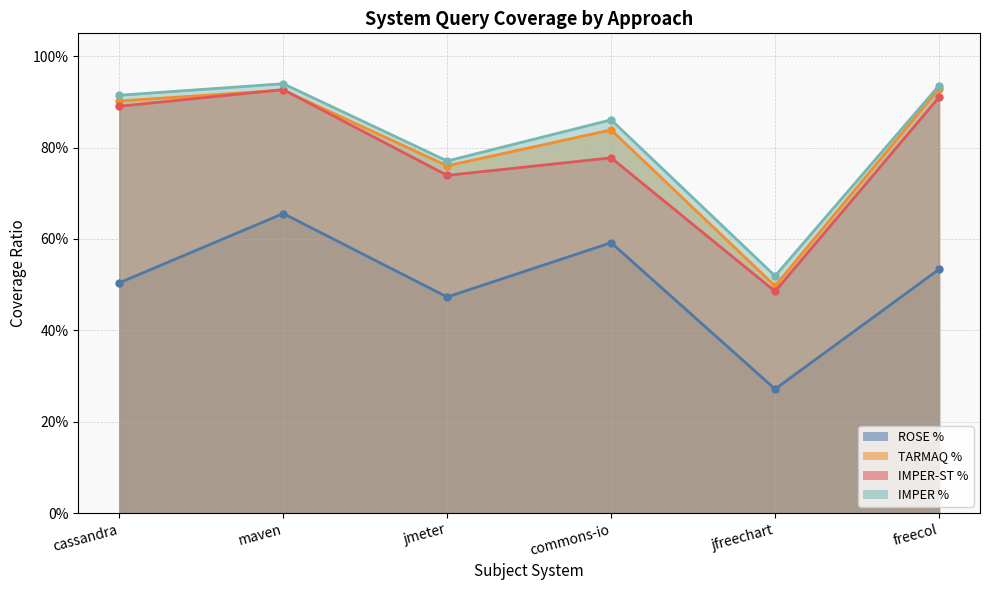

Reading right to left, what are all the values shown in this chart?

ROSE %: freecol=0.5	jfreechart=0.3	commons-io=0.6	jmeter=0.5	maven=0.7	cassandra=0.5
TARMAQ %: freecol=0.9	jfreechart=0.5	commons-io=0.8	jmeter=0.8	maven=0.9	cassandra=0.9
IMPER-ST %: freecol=0.9	jfreechart=0.5	commons-io=0.8	jmeter=0.7	maven=0.9	cassandra=0.9
IMPER %: freecol=0.9	jfreechart=0.5	commons-io=0.9	jmeter=0.8	maven=0.9	cassandra=0.9